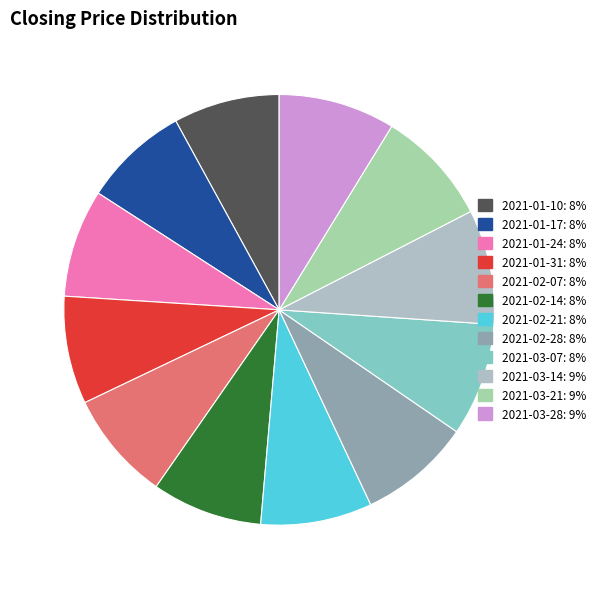

How many segments does this pie chart have?

12